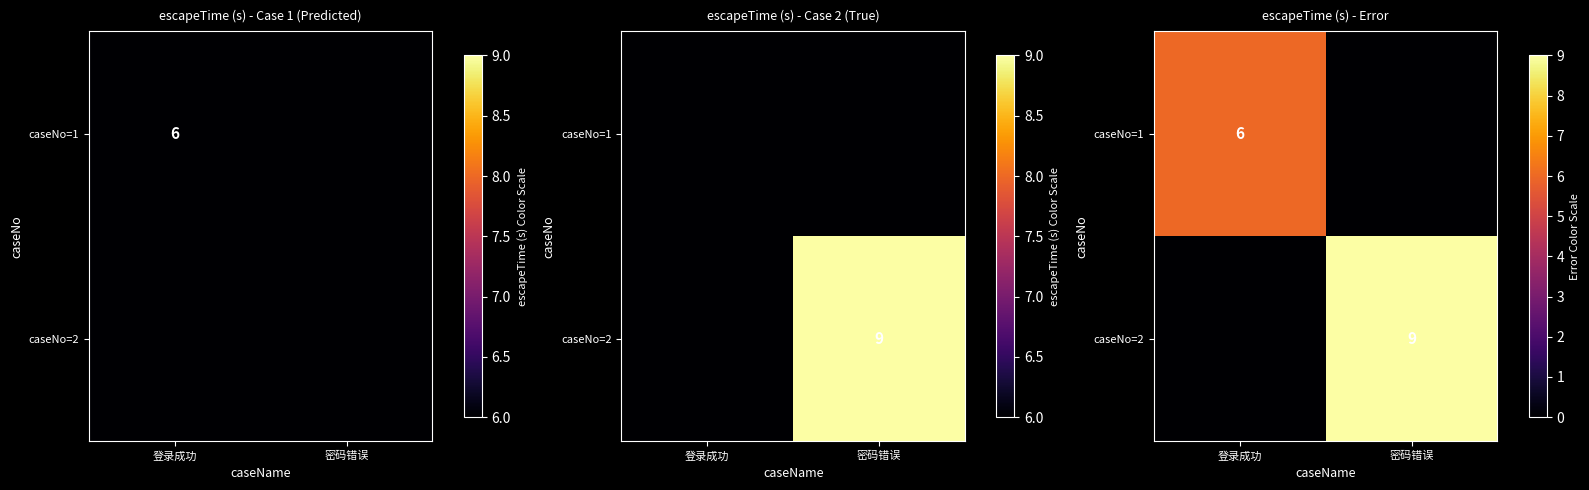

Rank the series by their average value, from lowest to highest.

caseNo=1, caseNo=2